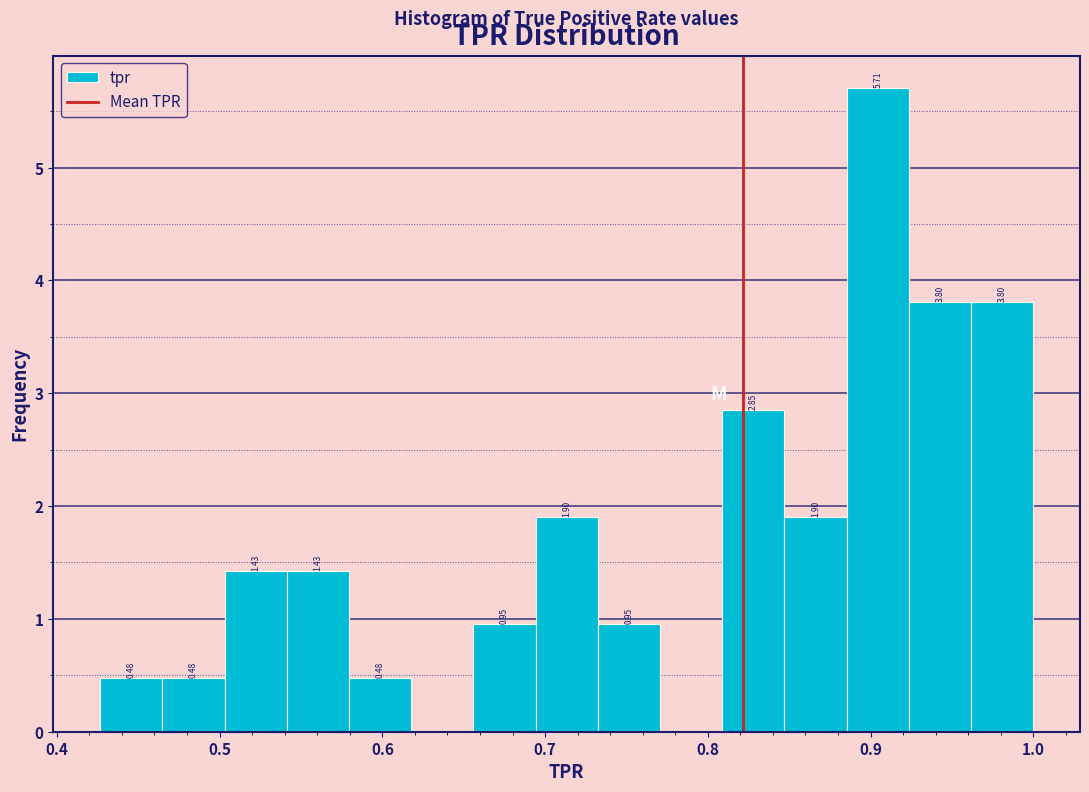

Around what value on the x-axis is the tallest bar? Give the approximate position of its centre, as read against the axis.

0.90